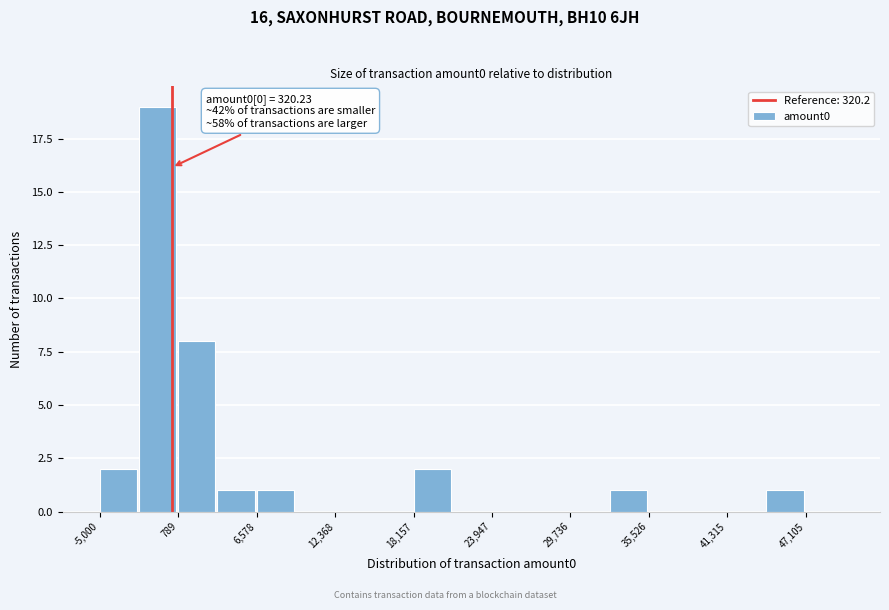

Around what value on the x-axis is the tallest bar? Give the approximate position of its centre, as read against the axis.

-1000